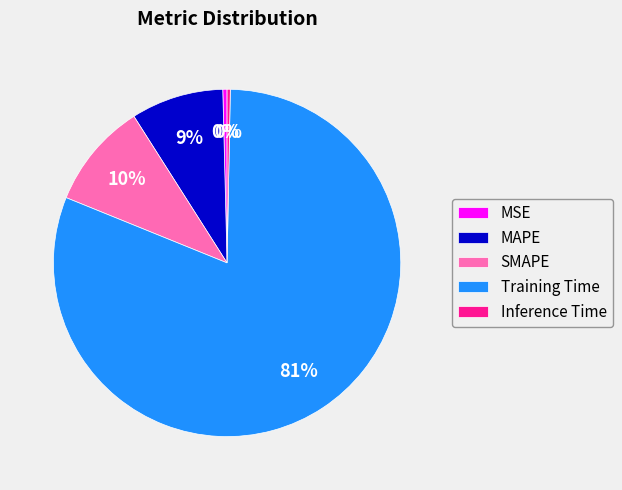

To the nearest percent, what percentage of the pie is MAPE?

9%